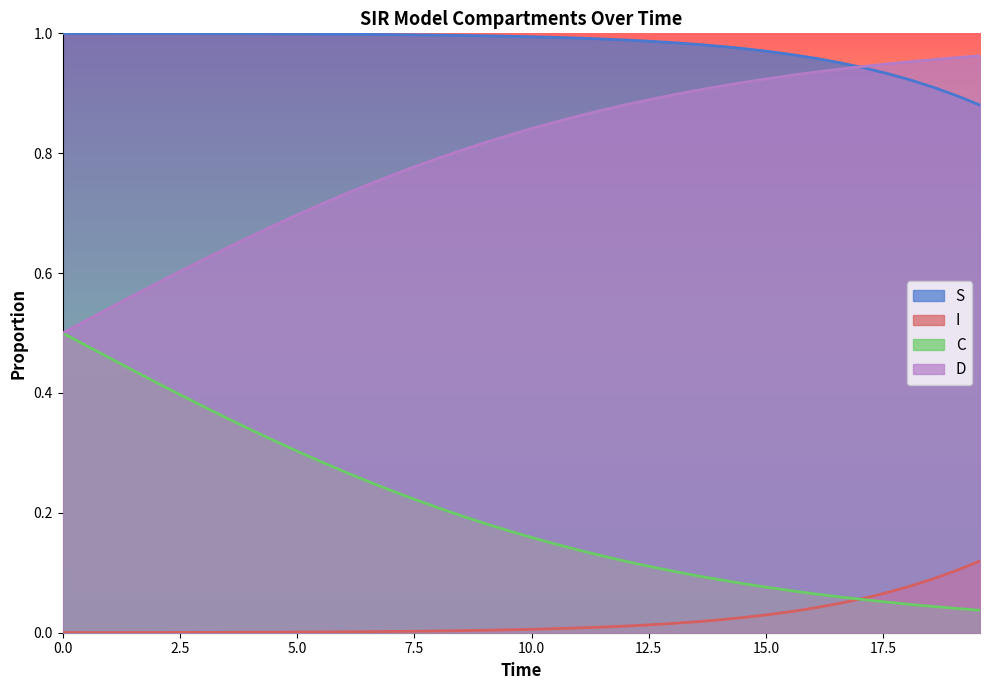

List the series in order of their overall mean, lowest first.

I, C, D, S